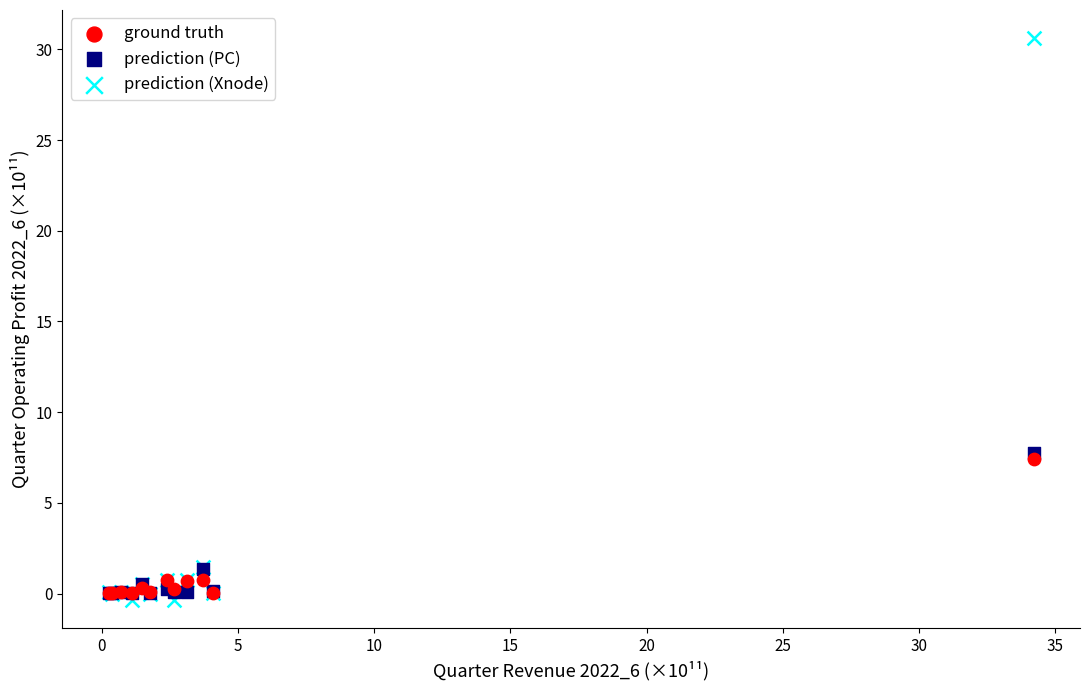

Which series reaches the minimum Y coordinate?

prediction (Xnode)